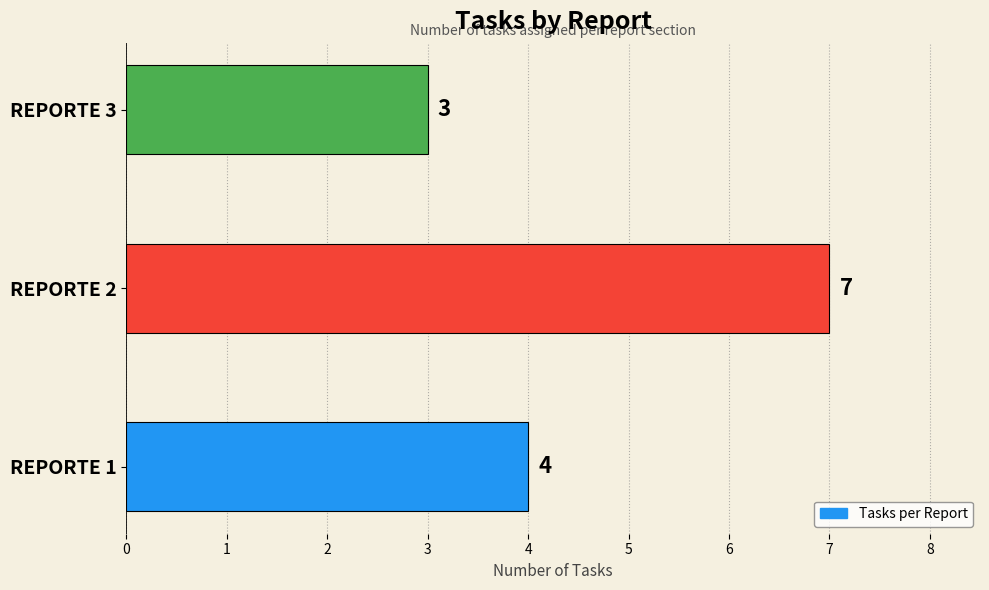

List the labels in order of value, smallest first.

REPORTE 3, REPORTE 1, REPORTE 2